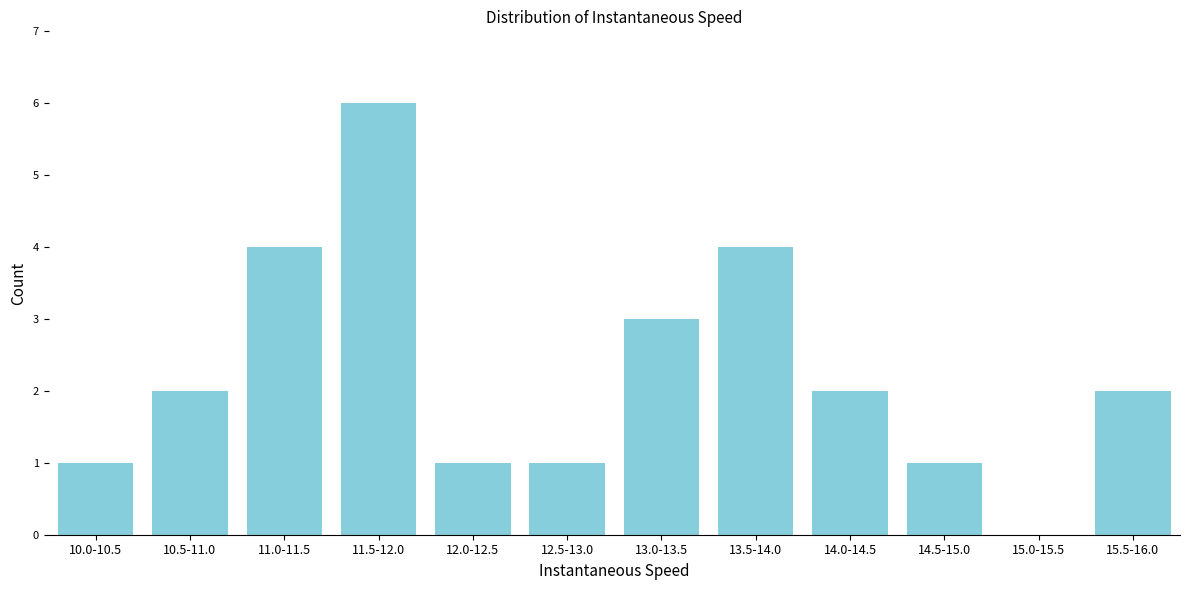

Reading right to left, what are all the values shown in this chart?

15.5-16.0=2	15.0-15.5=0	14.5-15.0=1	14.0-14.5=2	13.5-14.0=4	13.0-13.5=3	12.5-13.0=1	12.0-12.5=1	11.5-12.0=6	11.0-11.5=4	10.5-11.0=2	10.0-10.5=1